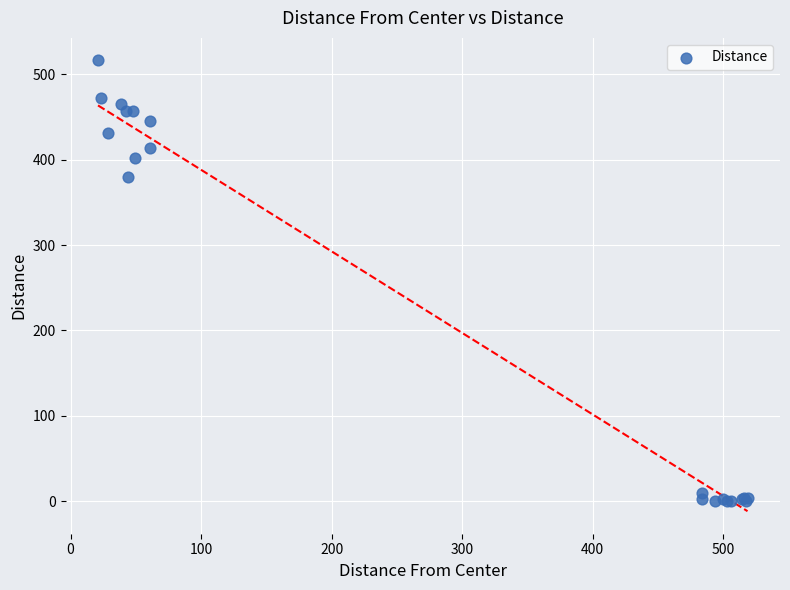

What Y value in the scatter plot is closest to 258?

379.5